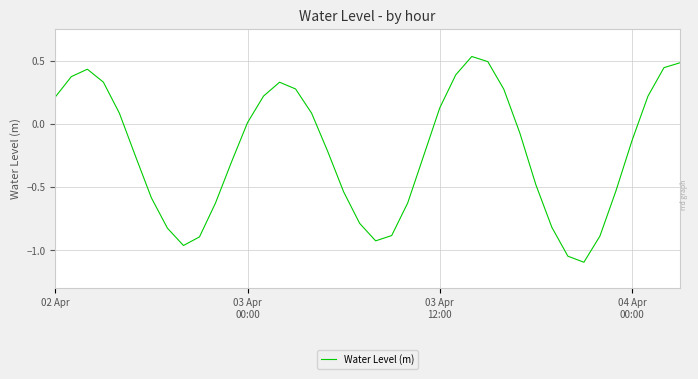

What is the smallest value displayed?

-1.1